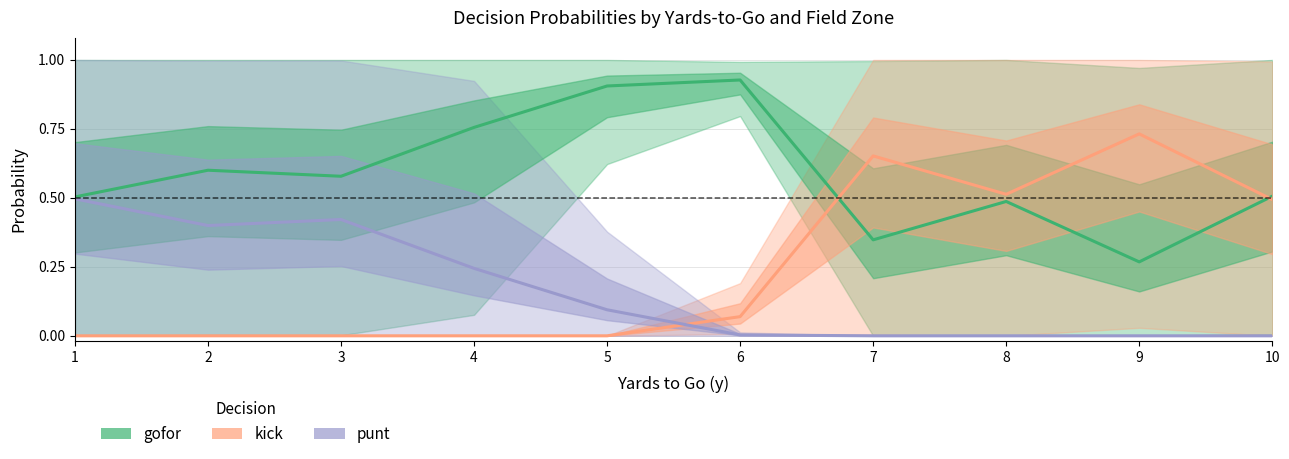

What are all the series names shown in the legend?

gofor, kick, punt